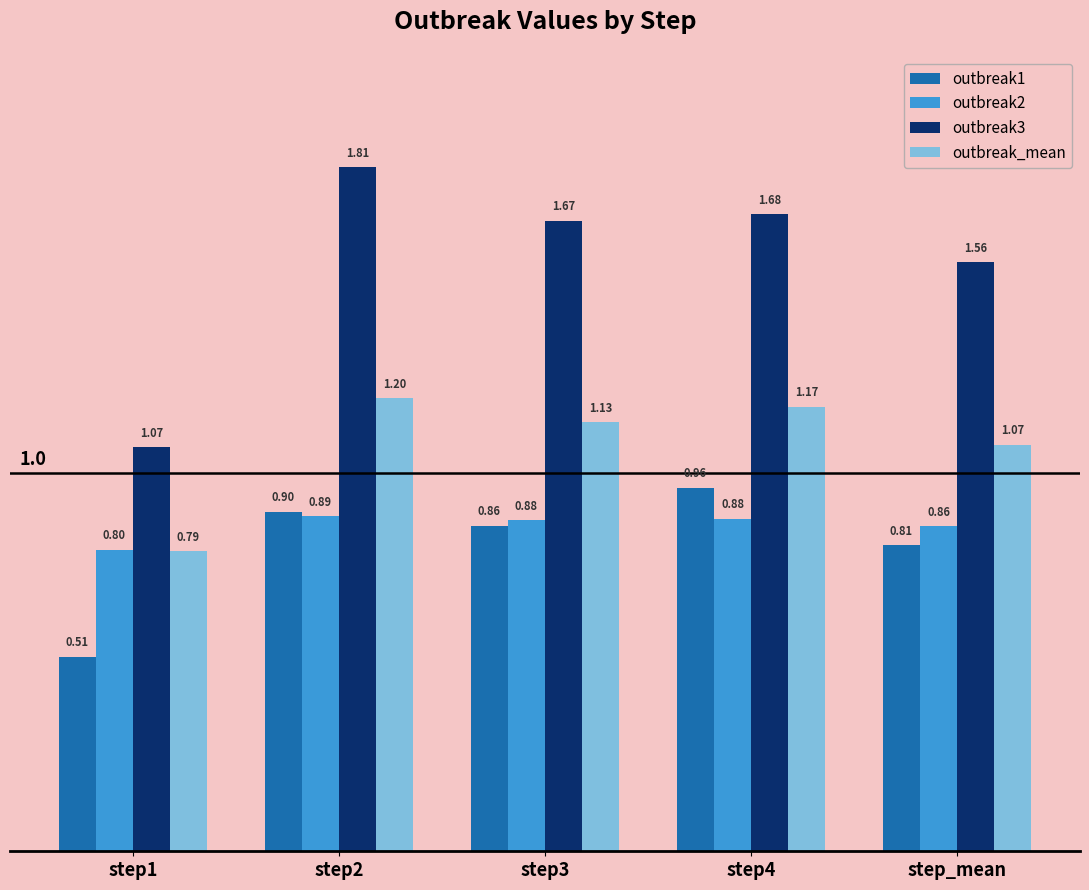

How many data points in outbreak_mean are above 1?

4